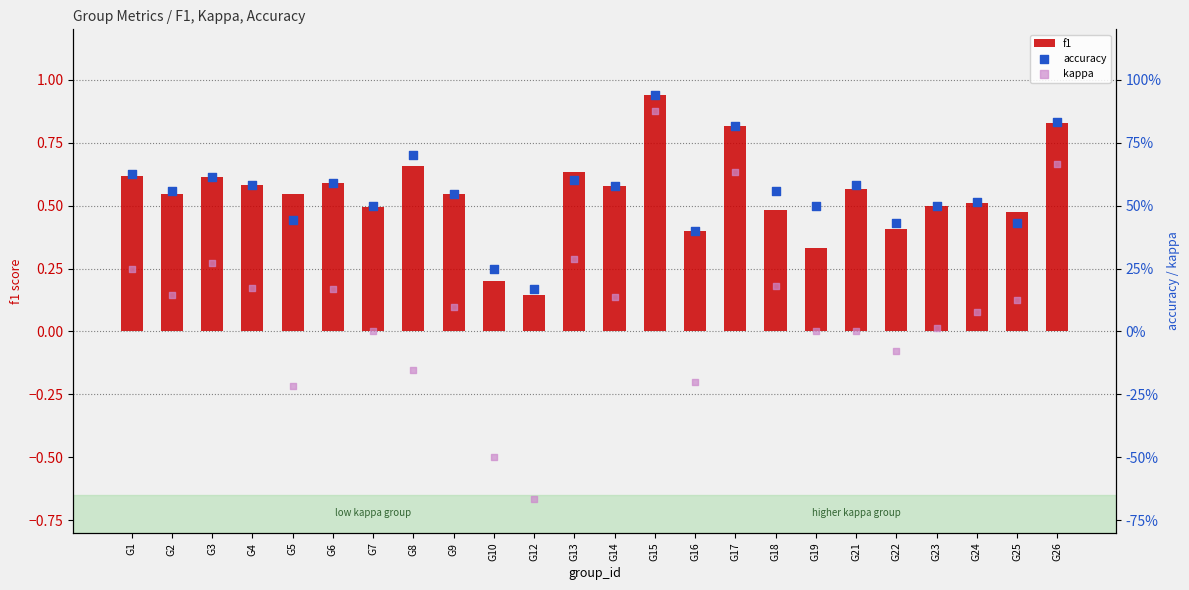

Which series contains the lowest Y value?

kappa